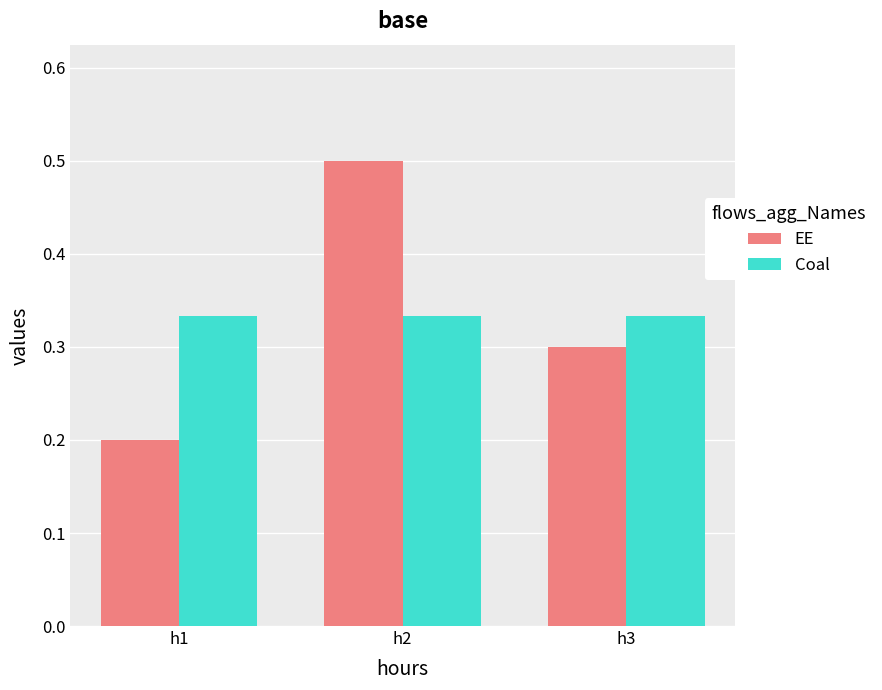

At which category does the chart reach its peak across all series?

h2